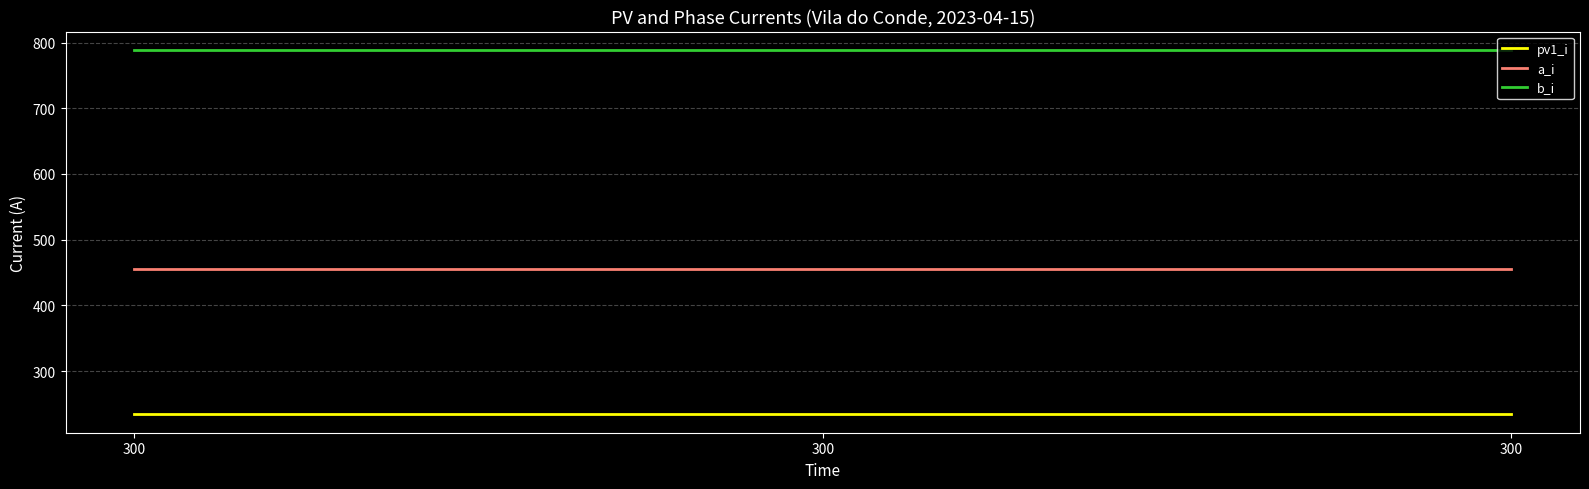

How many lines are shown in the chart?

3